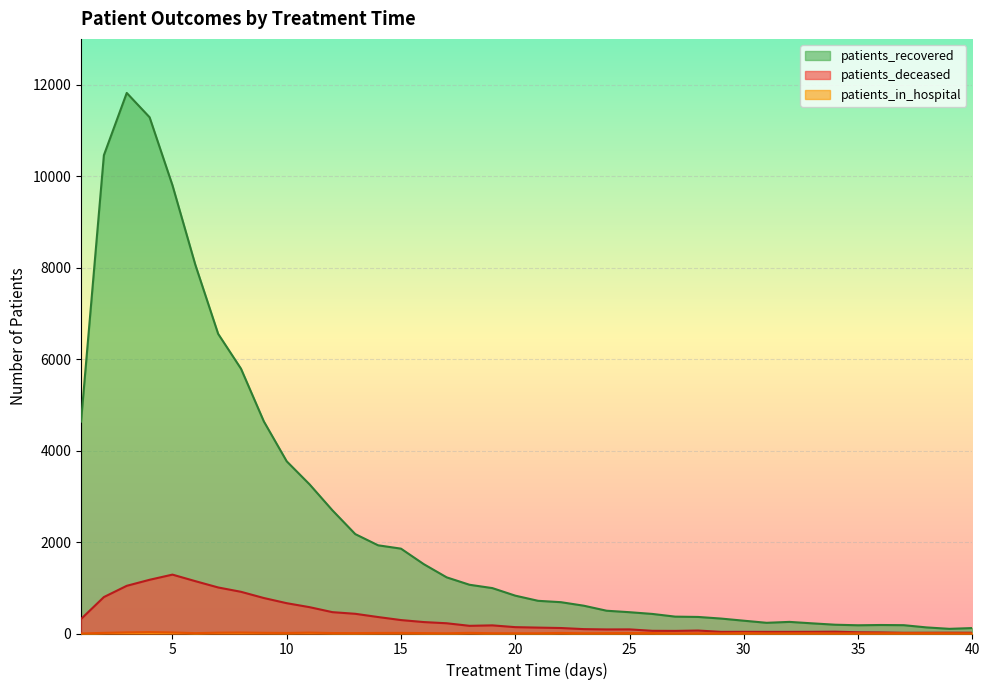

The value of patients_in_hospital at 24 is 5. True or false?

False